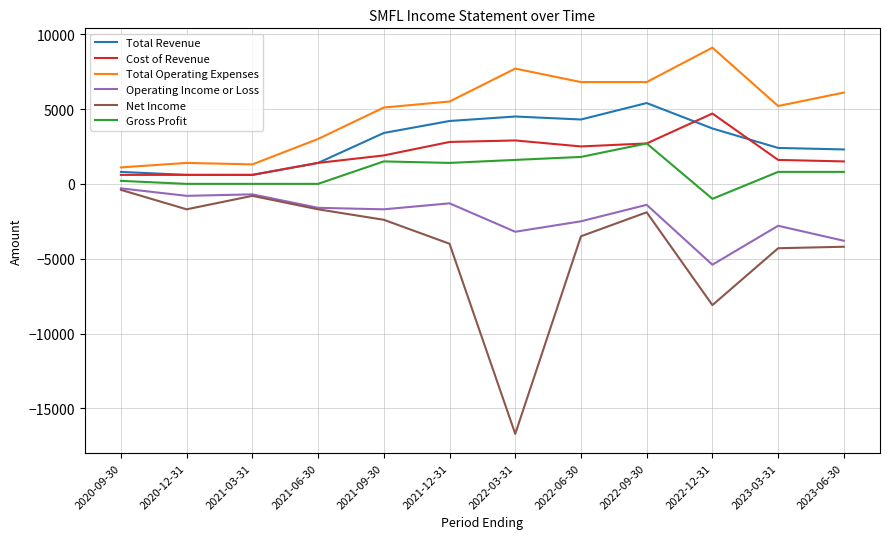

Between 2020-12-31 and 2021-06-30, which series saw the biggest shift?

Total Operating Expenses